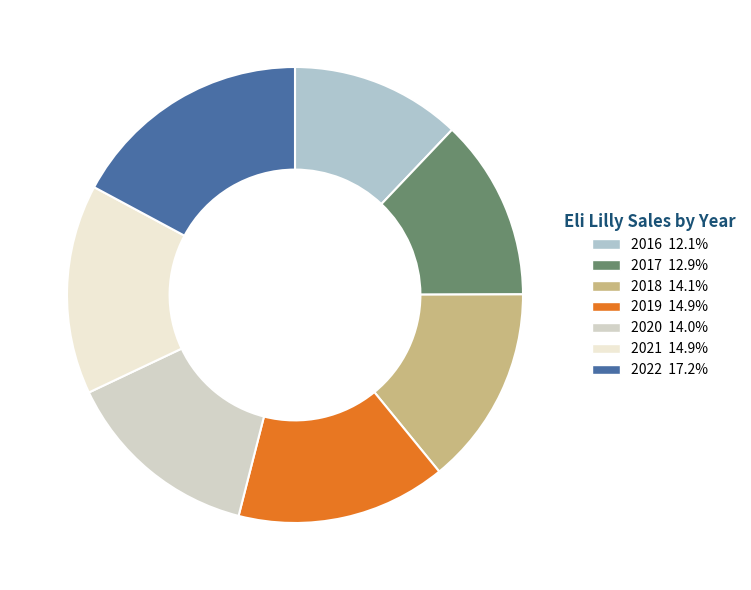

Count the number of slices in the pie.

7